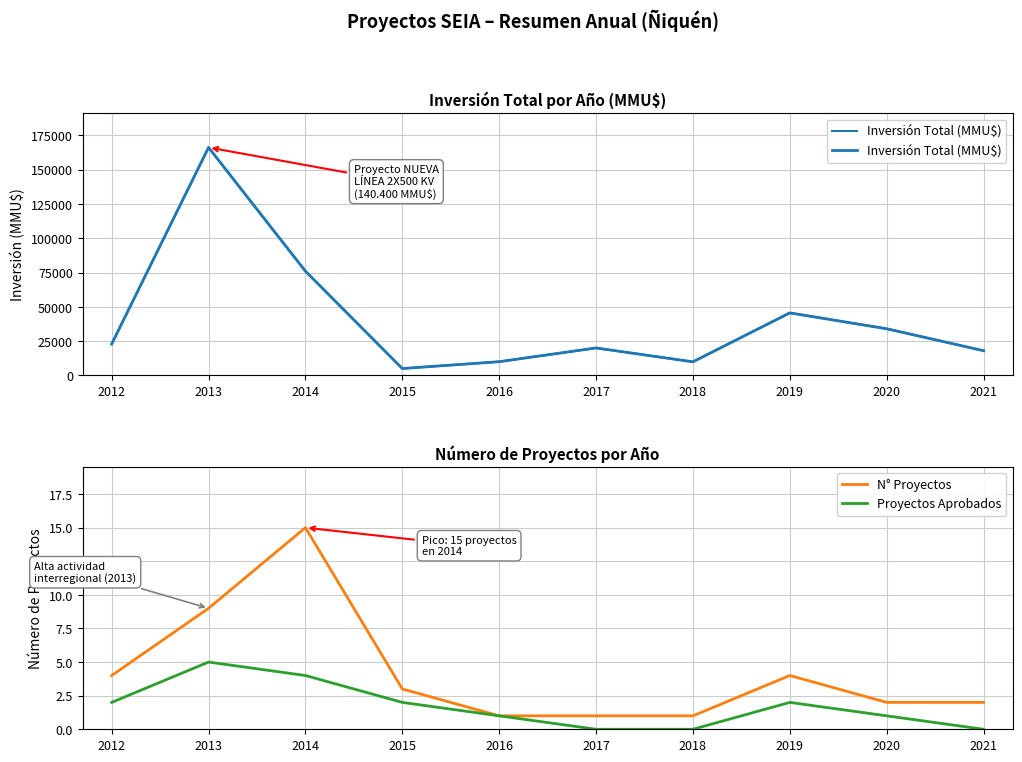

Is the value of Proyectos Aprobados at 2014 greater than the value of Inversión Total (MMU$) at 2021?

No